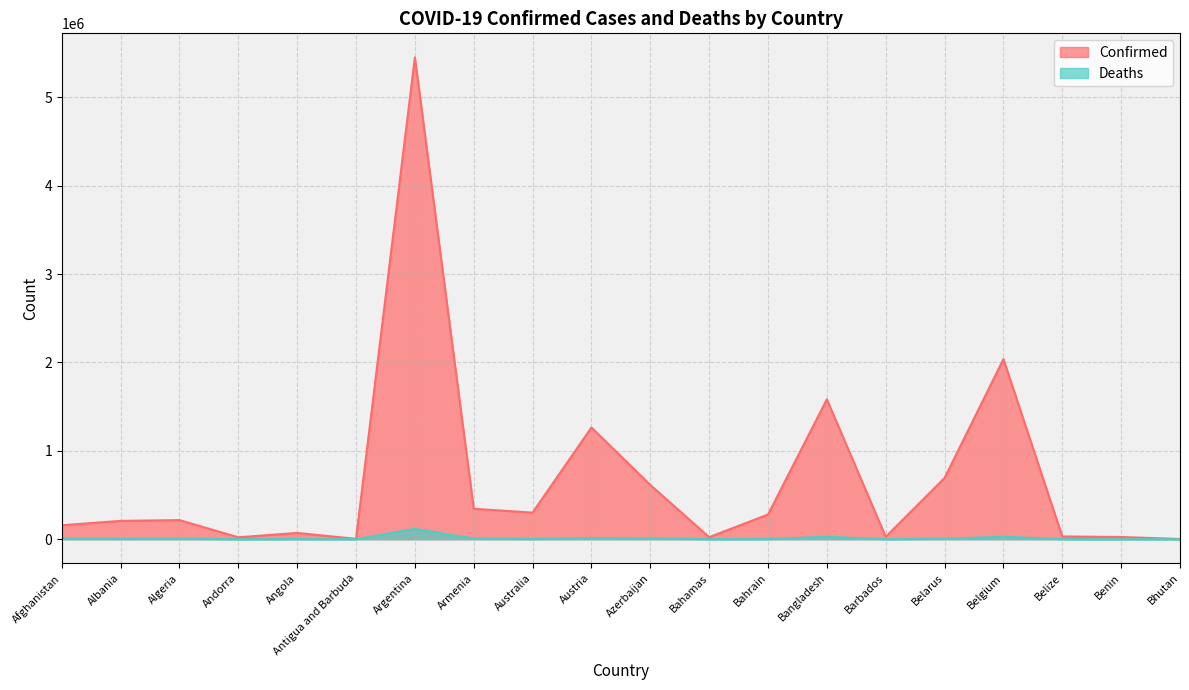

What are all the series names shown in the legend?

Confirmed, Deaths